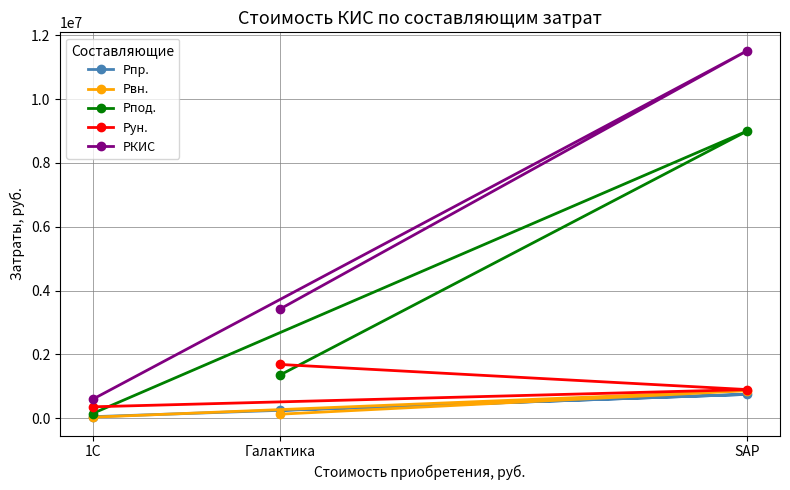

The Рпод. series shows 1822030 at Галактика. True or false?

False